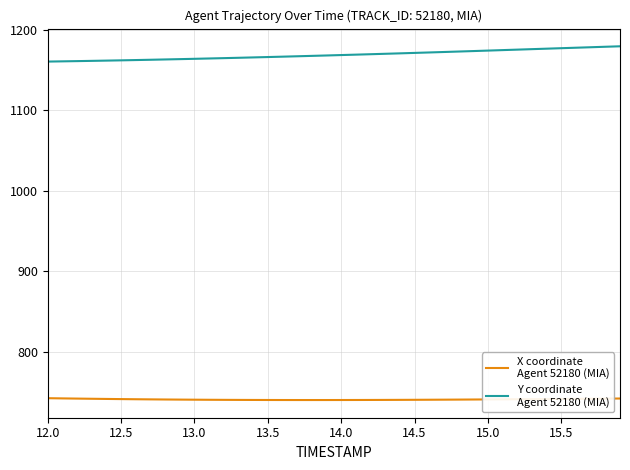

What is the minimum value shown in the chart?

740.2